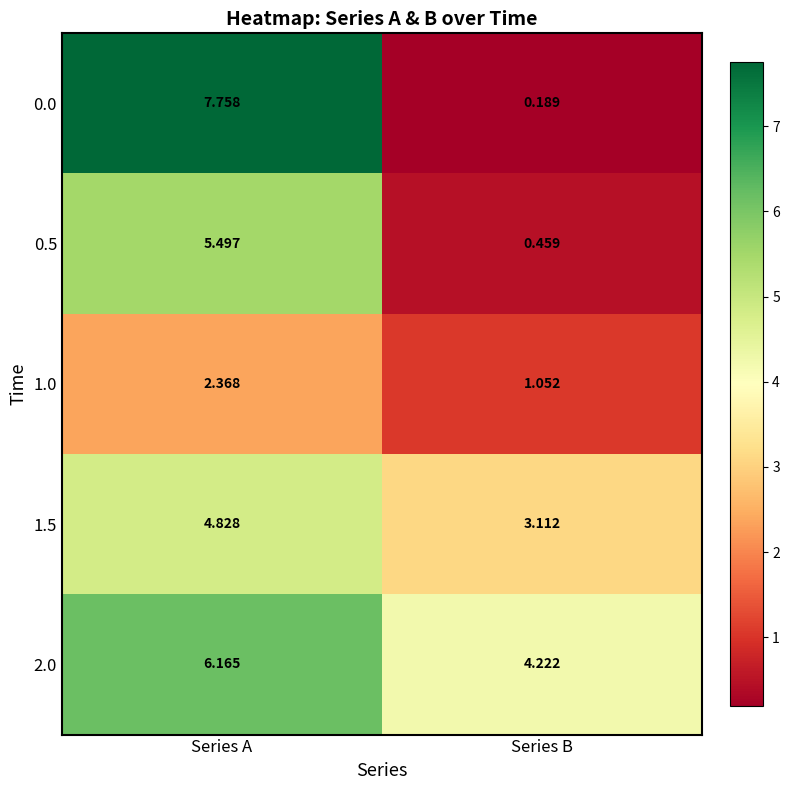

Between Series A and Series B, which series saw the biggest shift?

0.0